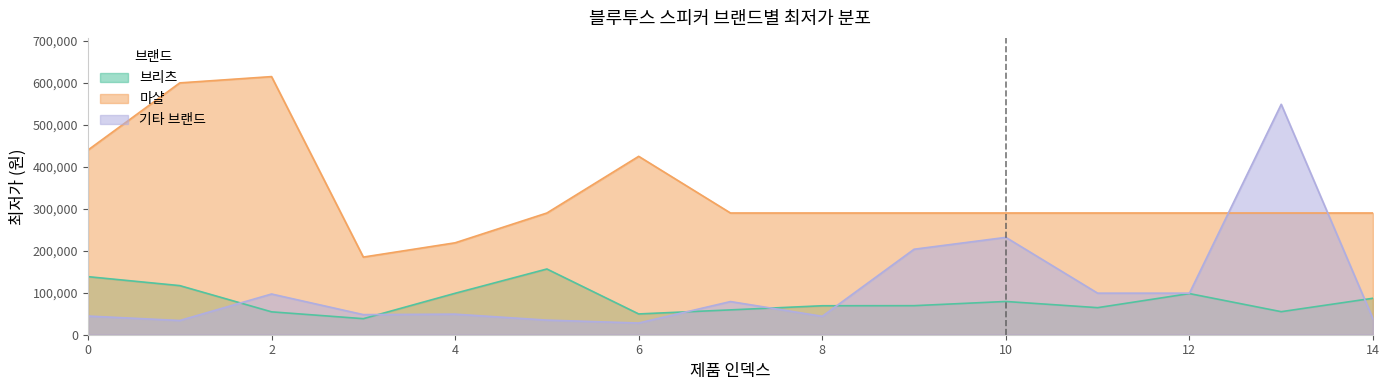

Is it true that 브리츠 equals 86900 at 14?

True